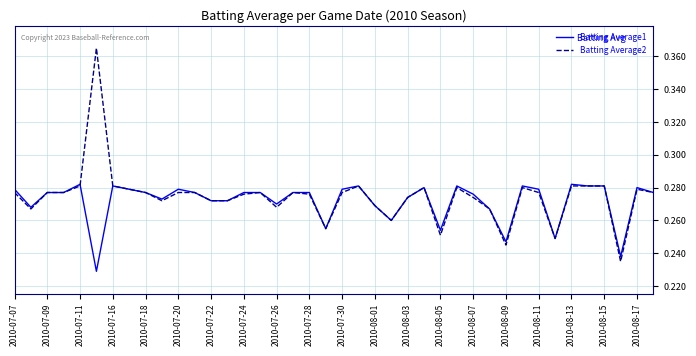

Which series has the largest range (max minus min)?

Batting Average2